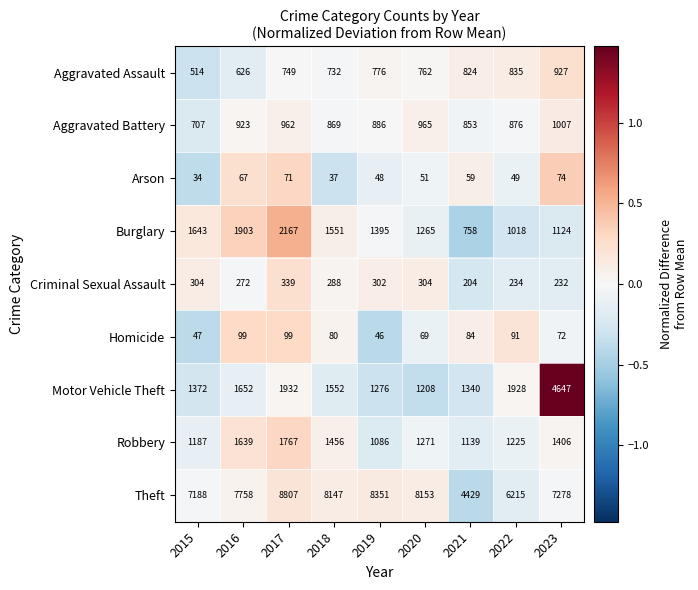

The value of Motor Vehicle Theft at 2015 is 431. True or false?

False